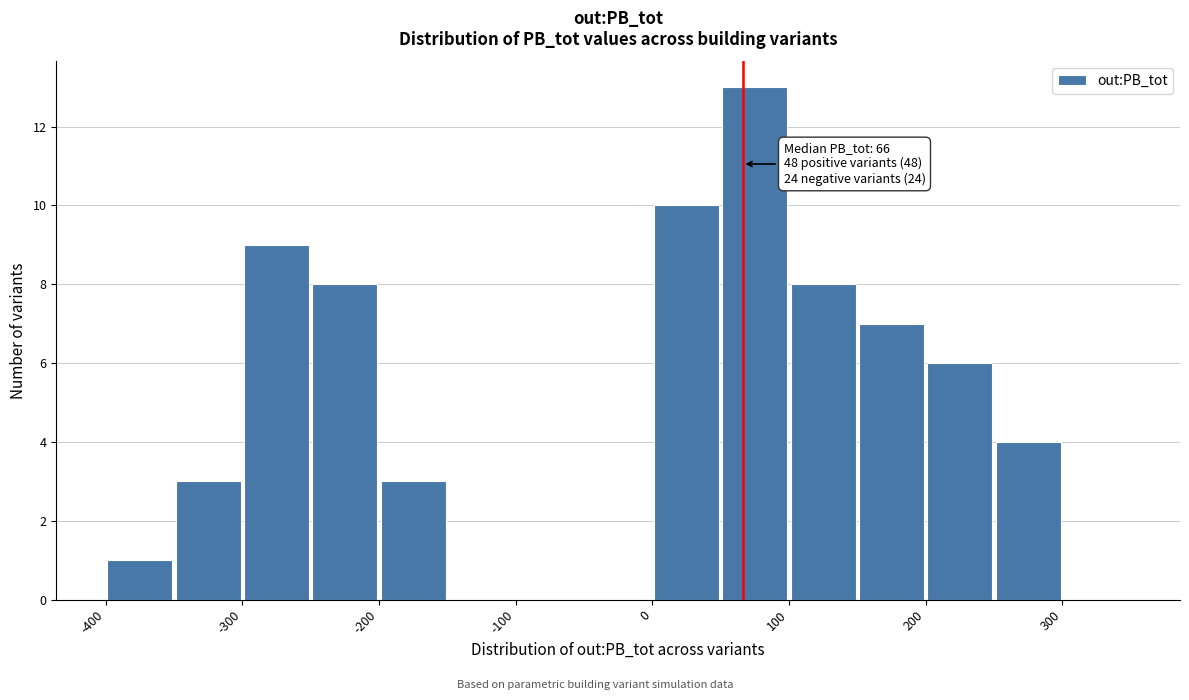

Which range on the x-axis has the tallest bar?

50 to 100